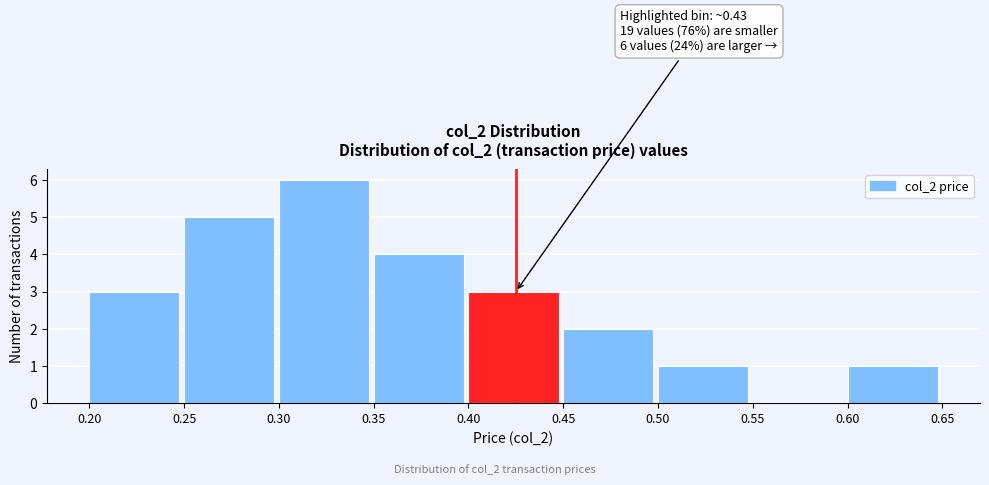

Which range on the x-axis has the tallest bar?

0.30 to 0.35